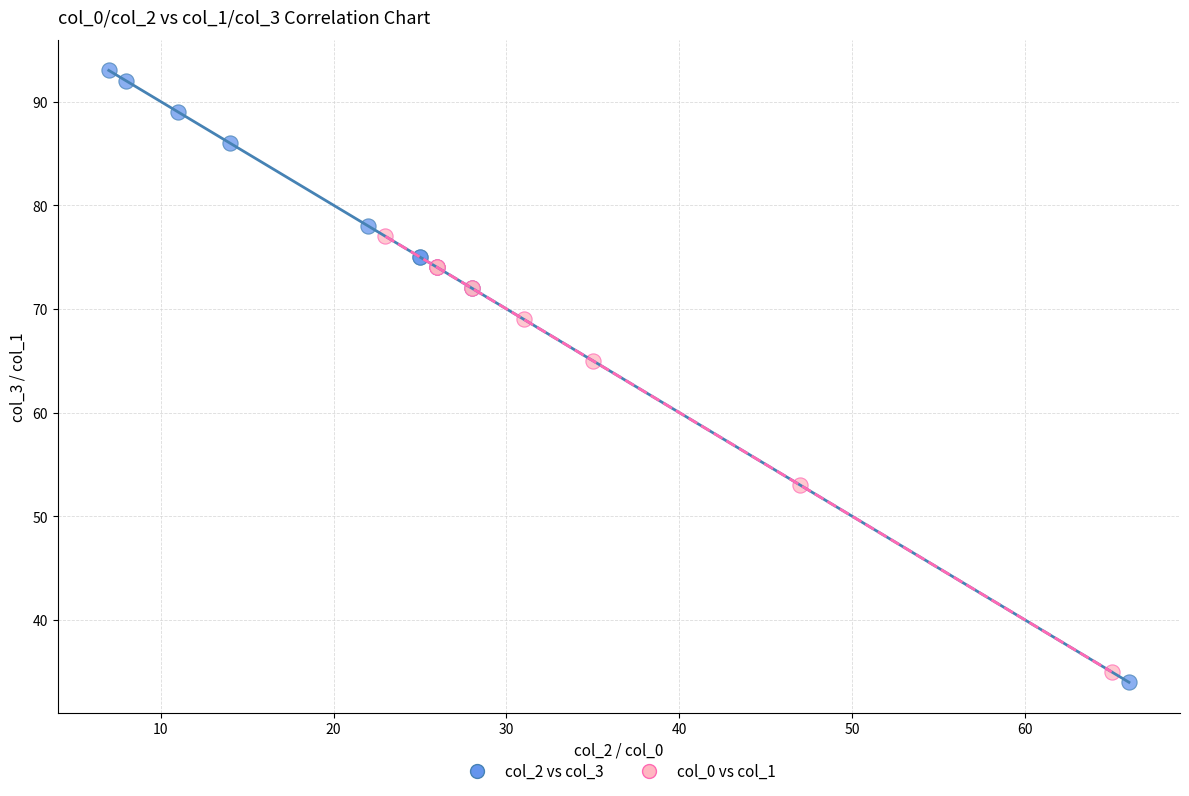

Which series has the largest Y range (max minus min)?

col_2 vs col_3